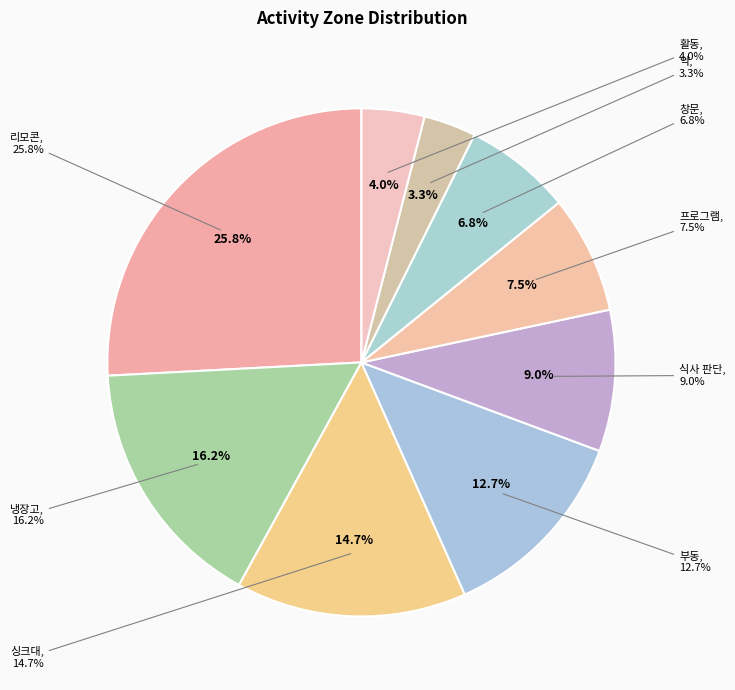

What is the total percentage of 창문 and 식사 판단?

15.8%